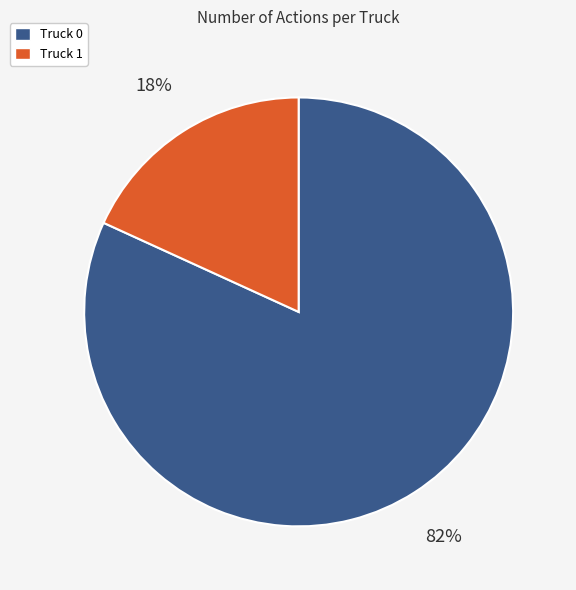

True or false: Truck 0 accounts for 75% of the total.

False